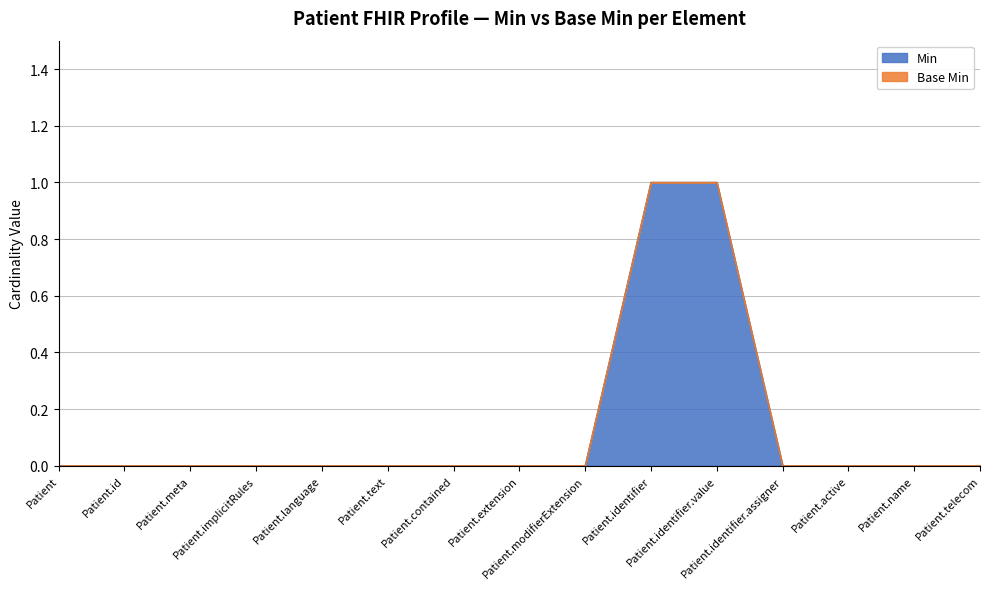

Rank the categories by value from lowest to highest.

Patient, Patient.id, Patient.meta, Patient.implicitRules, Patient.language, Patient.text, Patient.contained, Patient.extension, Patient.modifierExtension, Patient.identifier.assigner, Patient.active, Patient.name, Patient.telecom, Patient.identifier, Patient.identifier.value